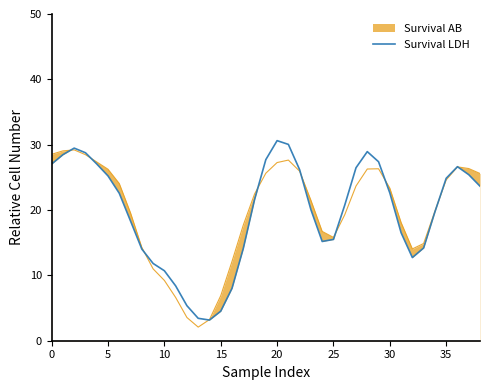

The chart shows a value of 9.5 at 37. True or false?

False